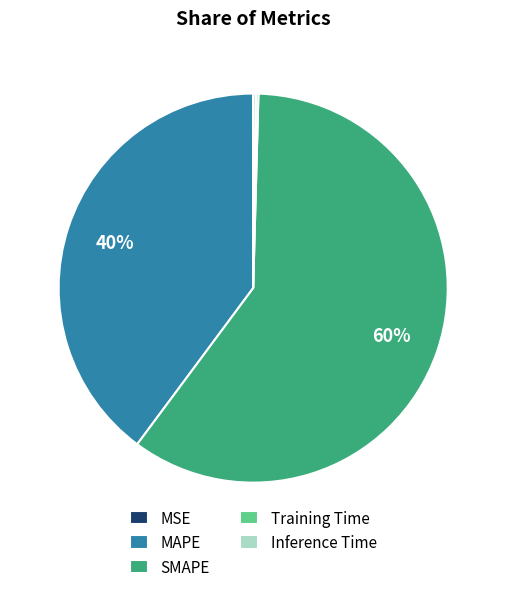

What is the ratio of the value at SMAPE to the value at MAPE?

1.5